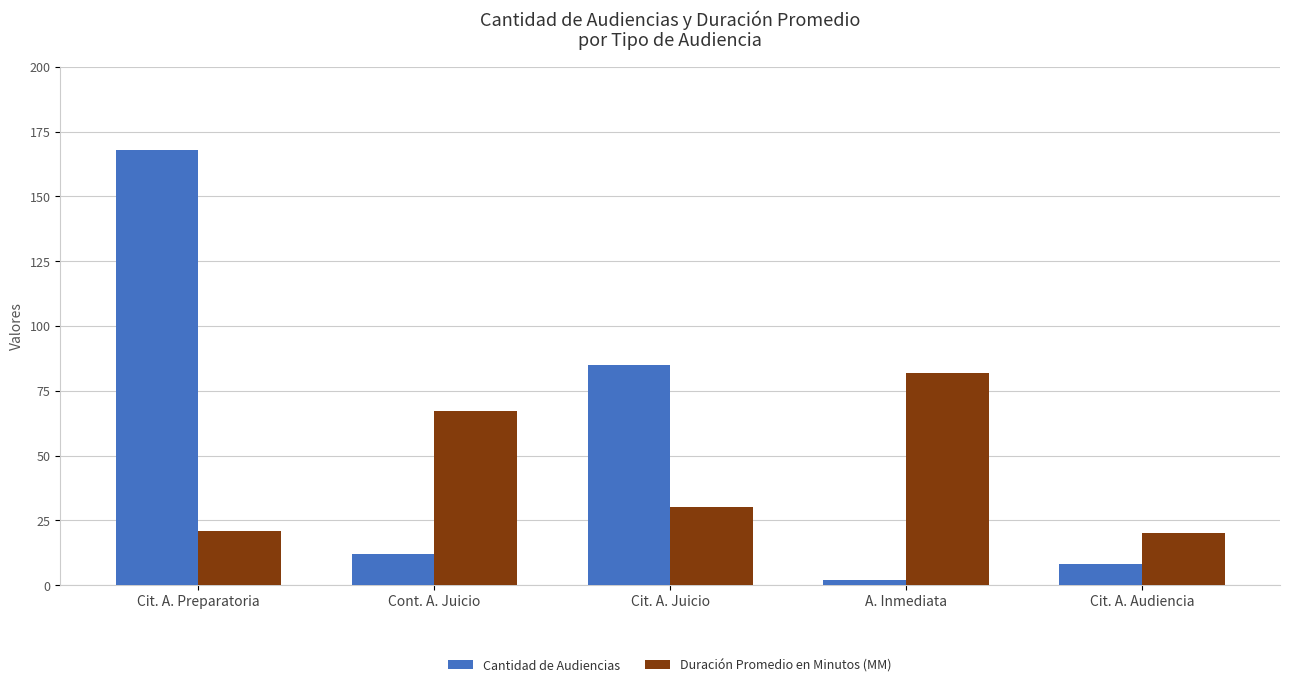

Count the number of categories in the chart.

5